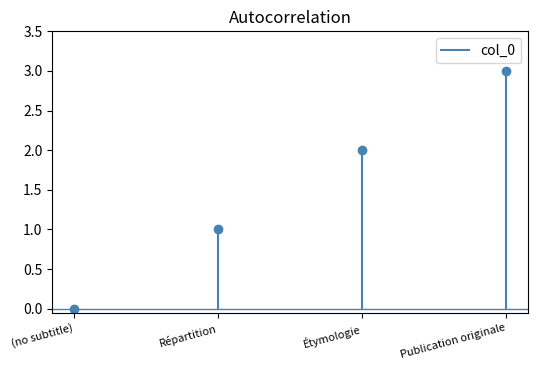

At which category does the chart reach its peak across all series?

Publication originale